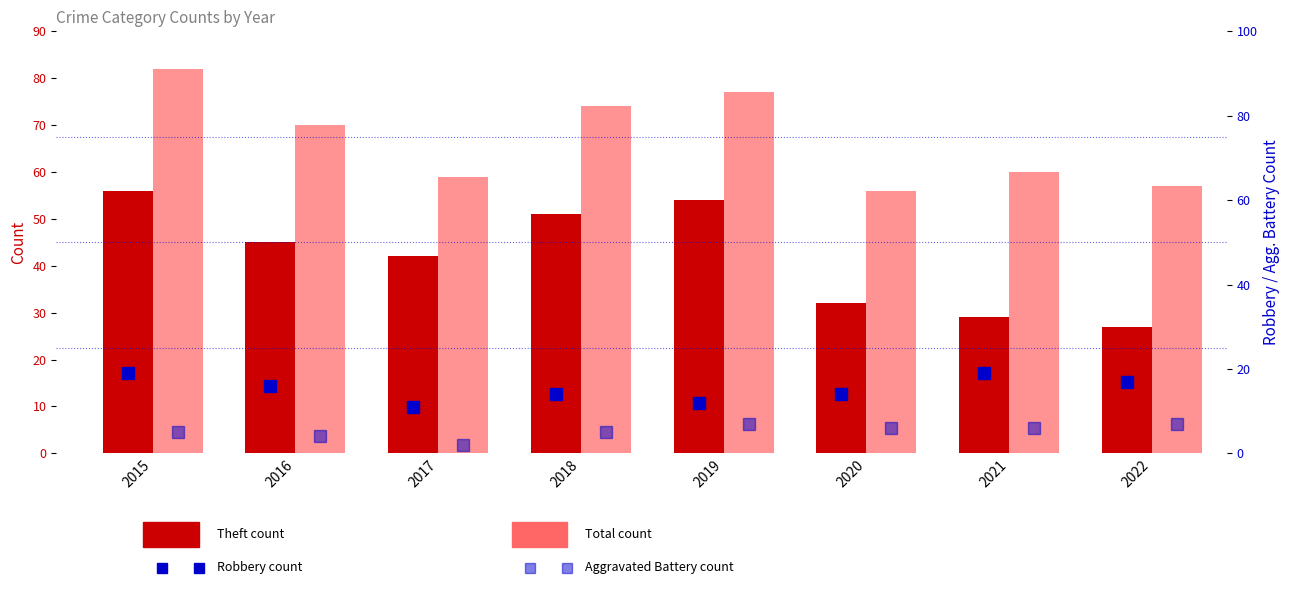

List the labels in order of Aggravated Battery value, smallest first.

2017, 2016, 2015, 2018, 2020, 2021, 2019, 2022